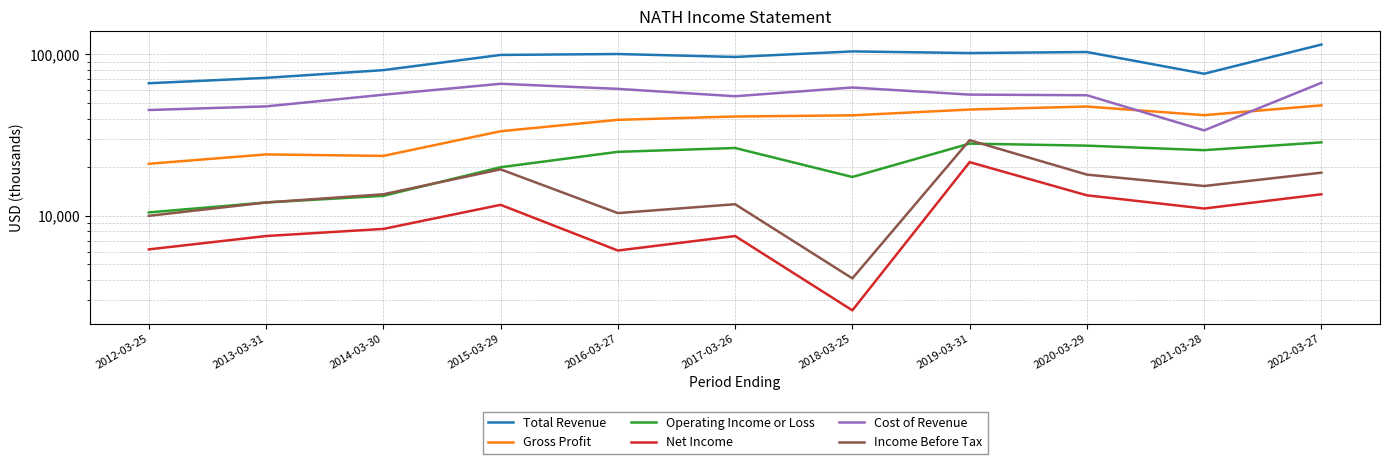

True or false: Operating Income or Loss has more than 2 interior local peaks.

False